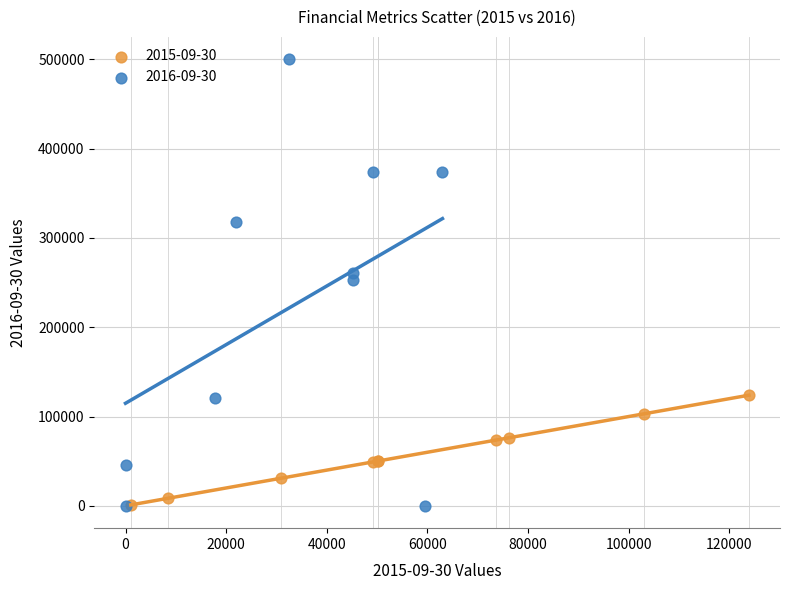

Which series has the widest spread of Y values?

2016-09-30